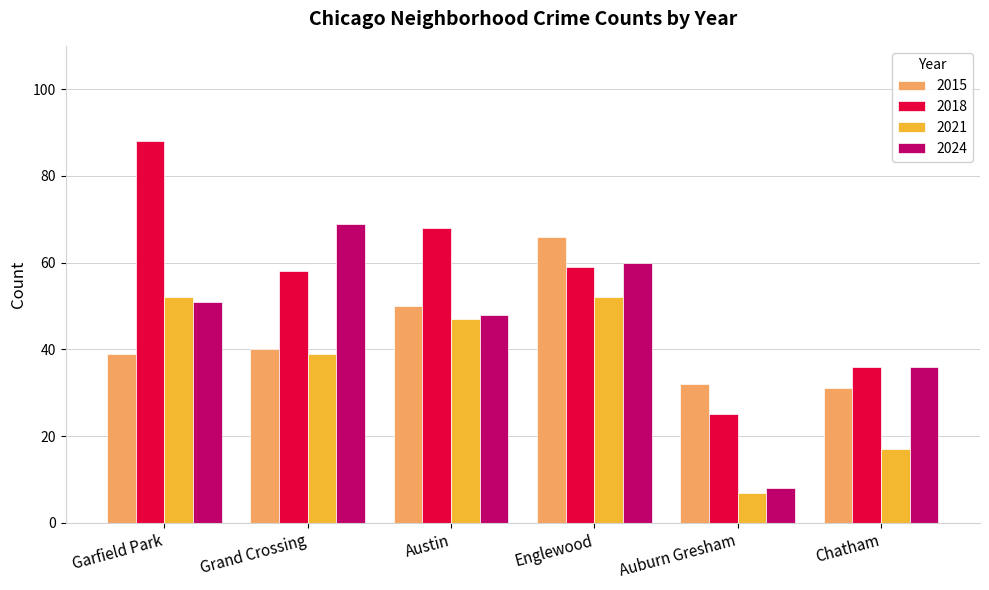

How many bars are there in each group?

4